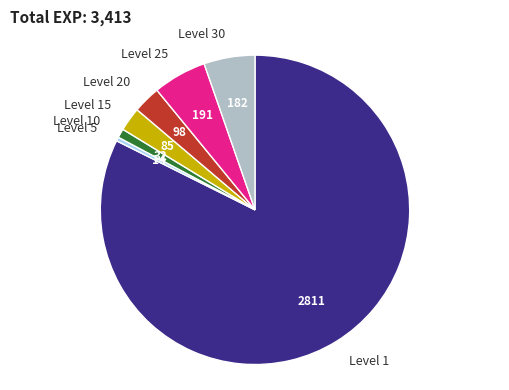

Which slice is the smallest?

Level 5